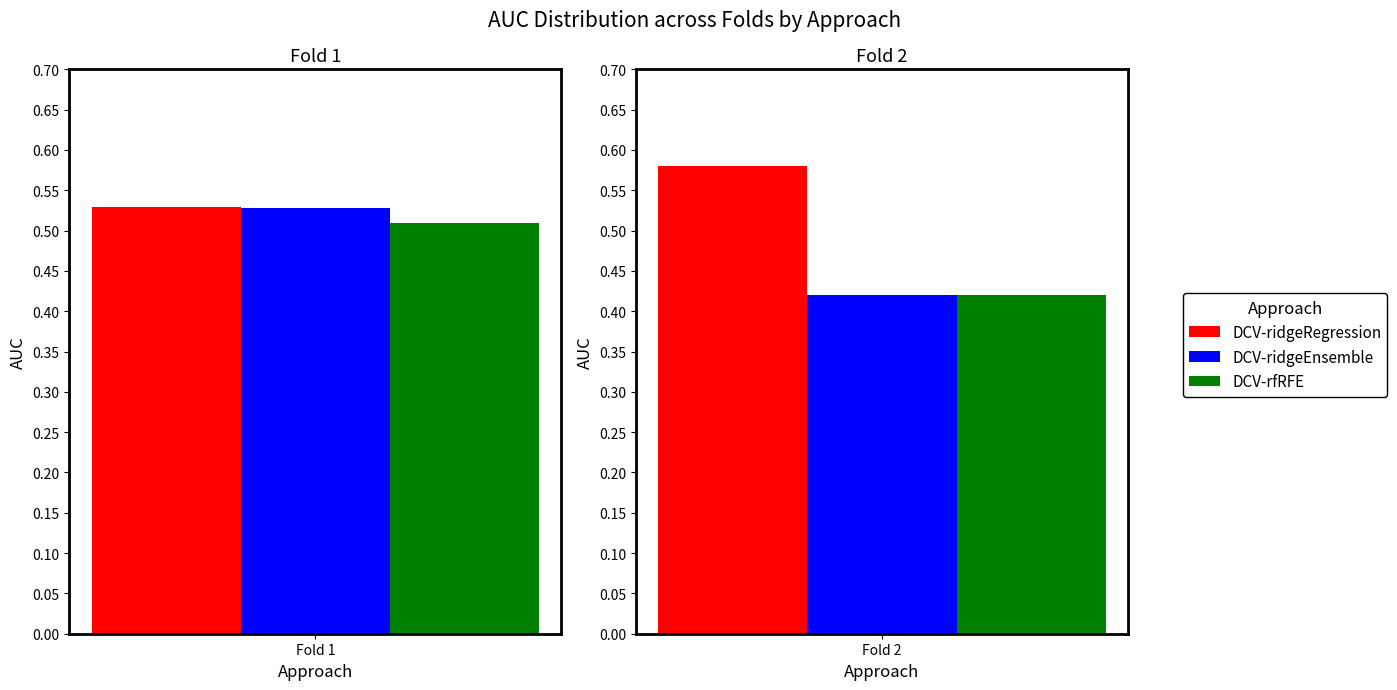

Reading left to right, list all the values displayed in this chart.

DCV-ridgeRegression: 0.5	0.6
DCV-ridgeEnsemble: 0.5	0.4
DCV-rfRFE: 0.5	0.4